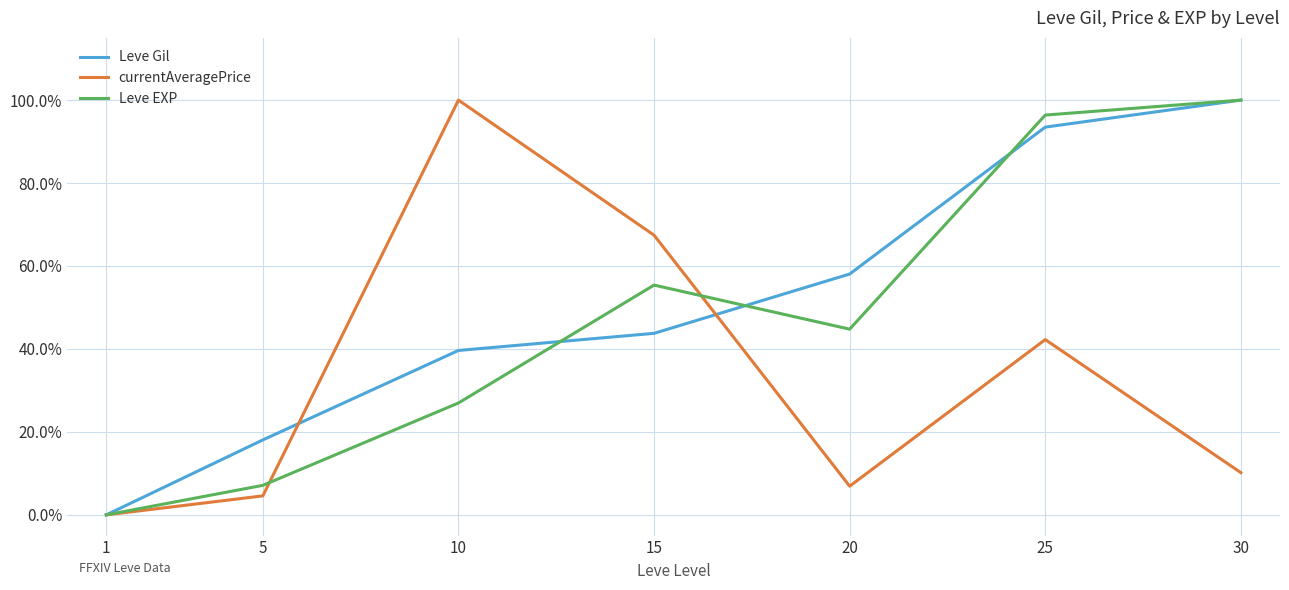

In Leve EXP, how many points are higher than both neighbors (excluding endpoints)?

1